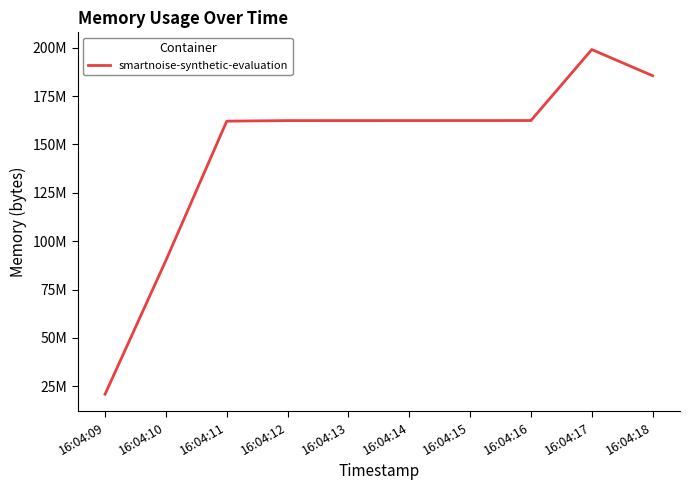

True or false: the data shows 90099712 at 16:04:10.

True